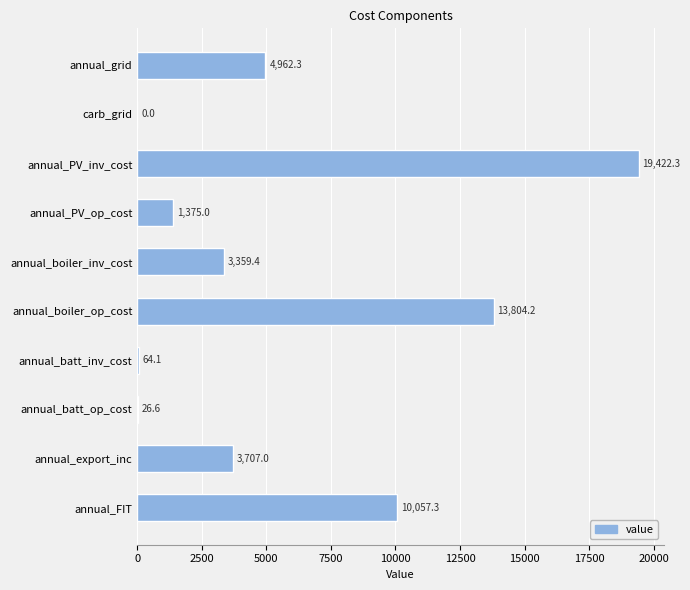

What is the sum of all values?

56778.1